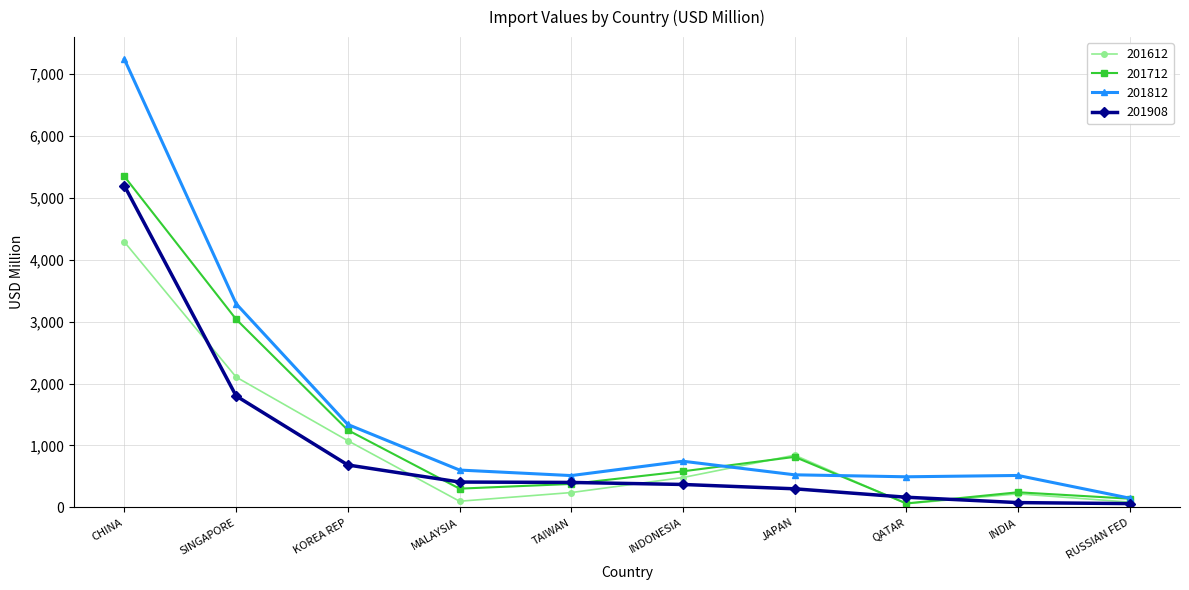

True or false: 201908 and 201812 cross at least once.

False